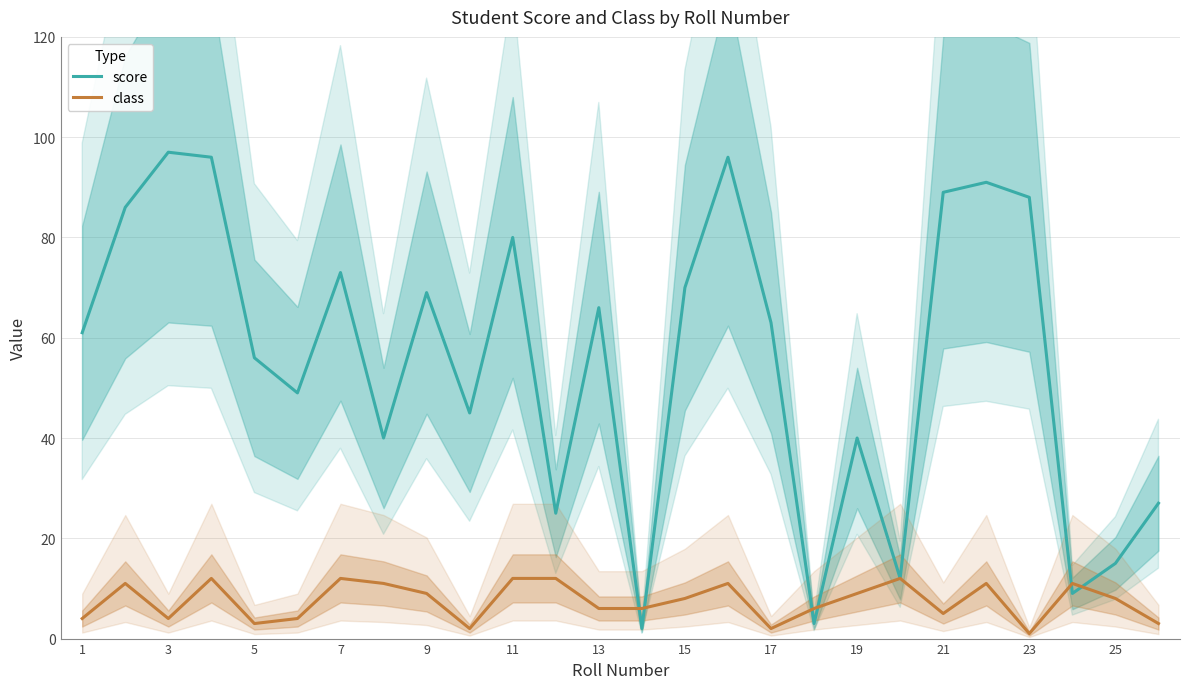

In class, how many points are higher than both neighbors (excluding endpoints)?

7